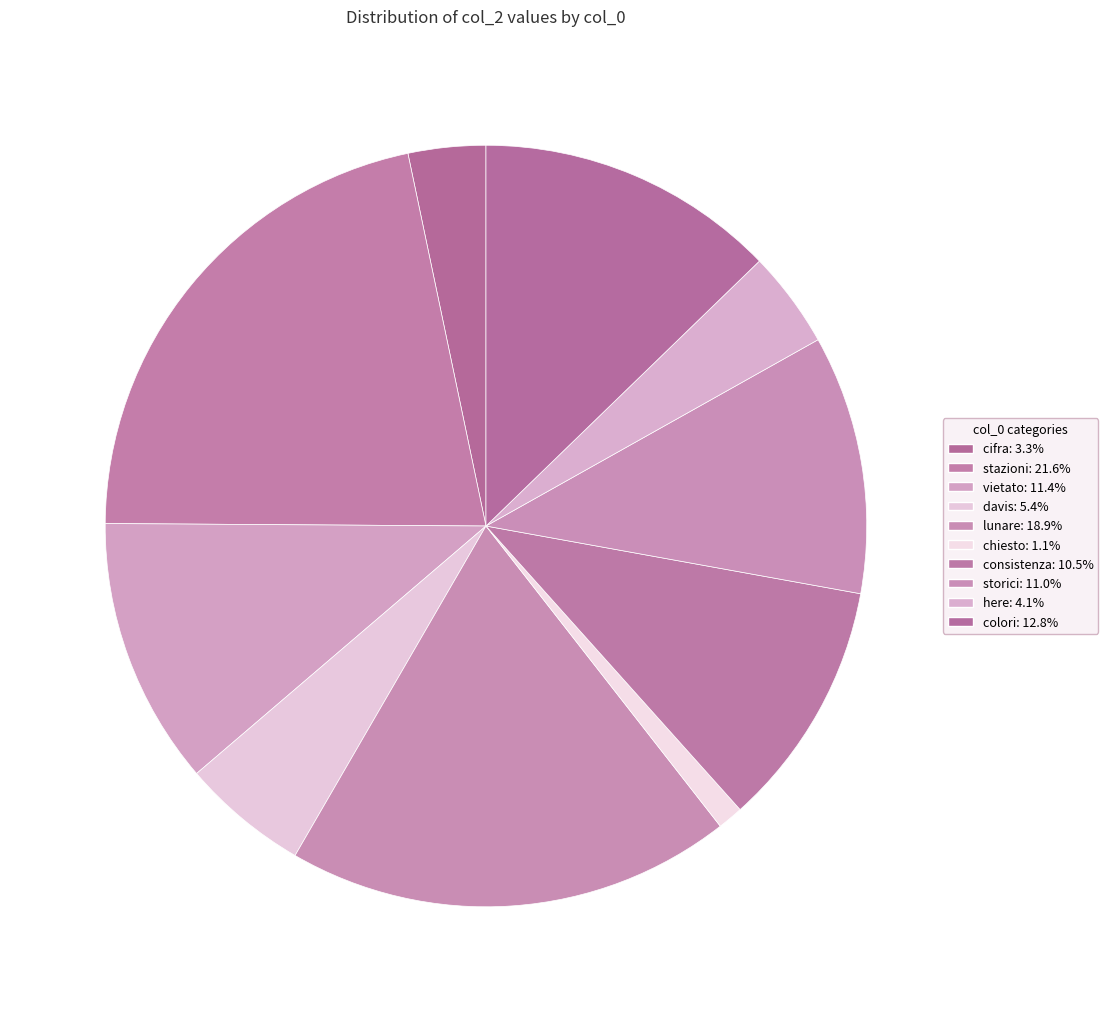

How much of the chart is everything except lunare?

81.1%